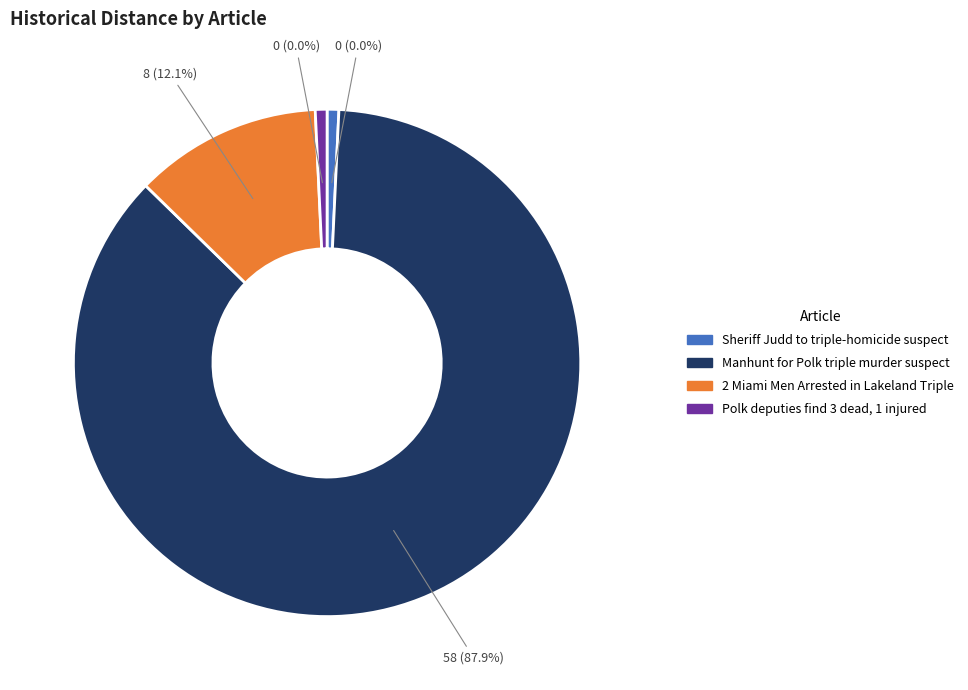

Rank the categories by value from lowest to highest.

Sheriff Judd to triple-homicide suspect, Polk deputies find 3 dead, 1 injured, 2 Miami Men Arrested in Lakeland Triple, Manhunt for Polk triple murder suspect